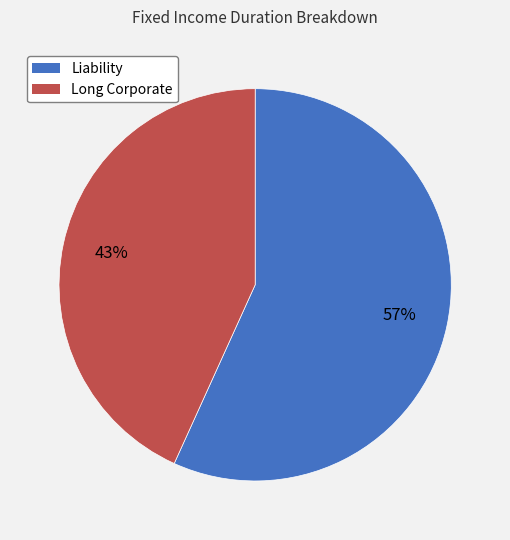

Is the sum of Long Corporate and Liability greater than half?

Yes